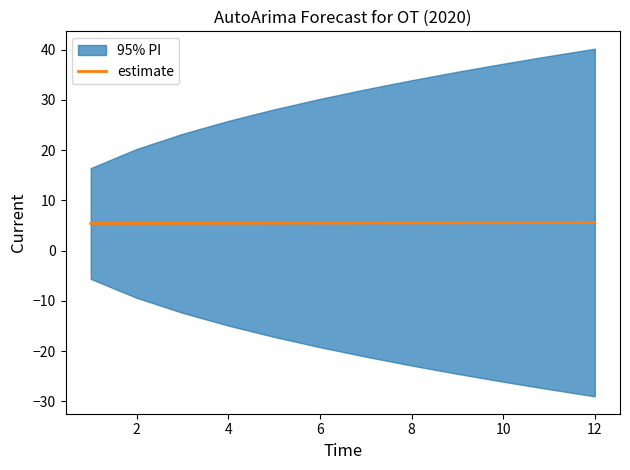

The estimate series shows 5.5 at 8. True or false?

True